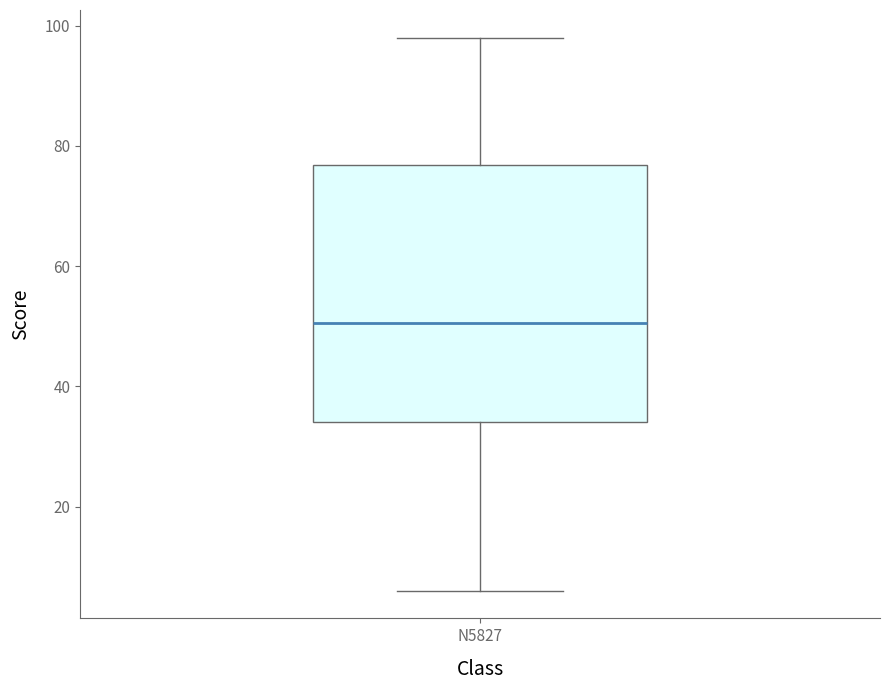

Read this box plot against the y-axis: the position of the median line, the range covered by the box, and the ends of both whiskers. The values are not printed on the chart, so give them approximately, as read against the axis.

median 50, box 34 to 76, whiskers 6 to 98